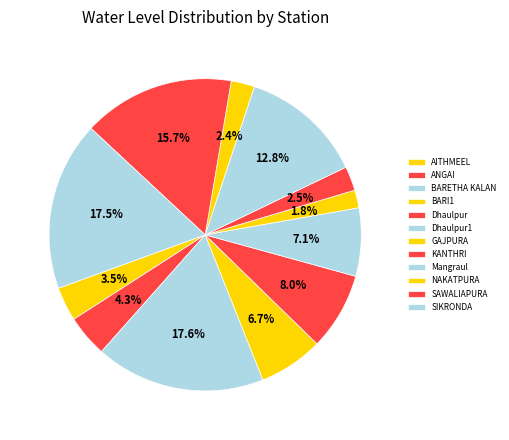

Which category has the smallest portion of the pie?

GAJPURA